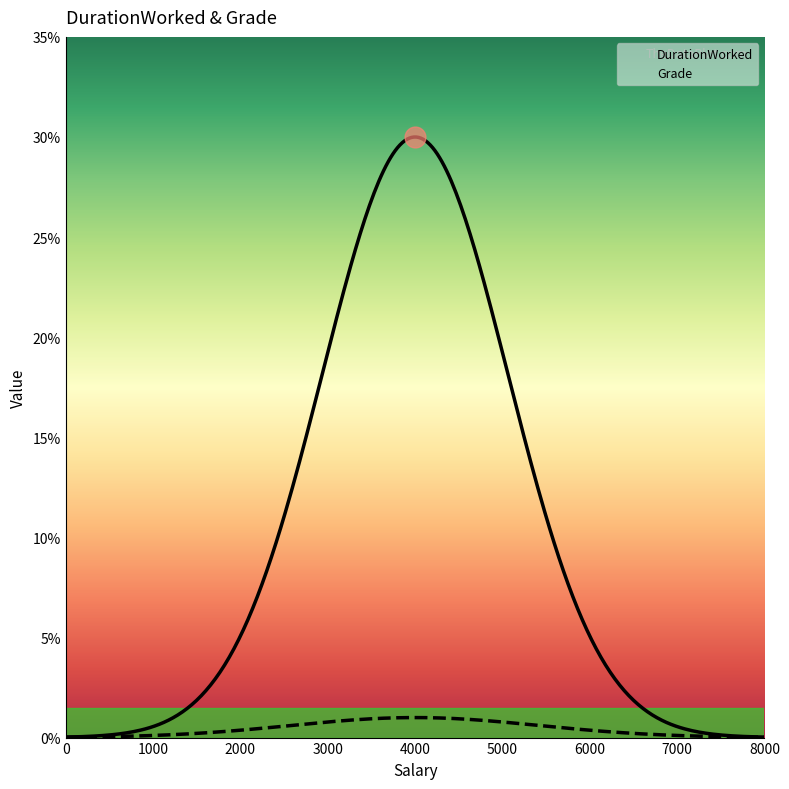

List the series in order of their peak value, highest first.

DurationWorked, Grade